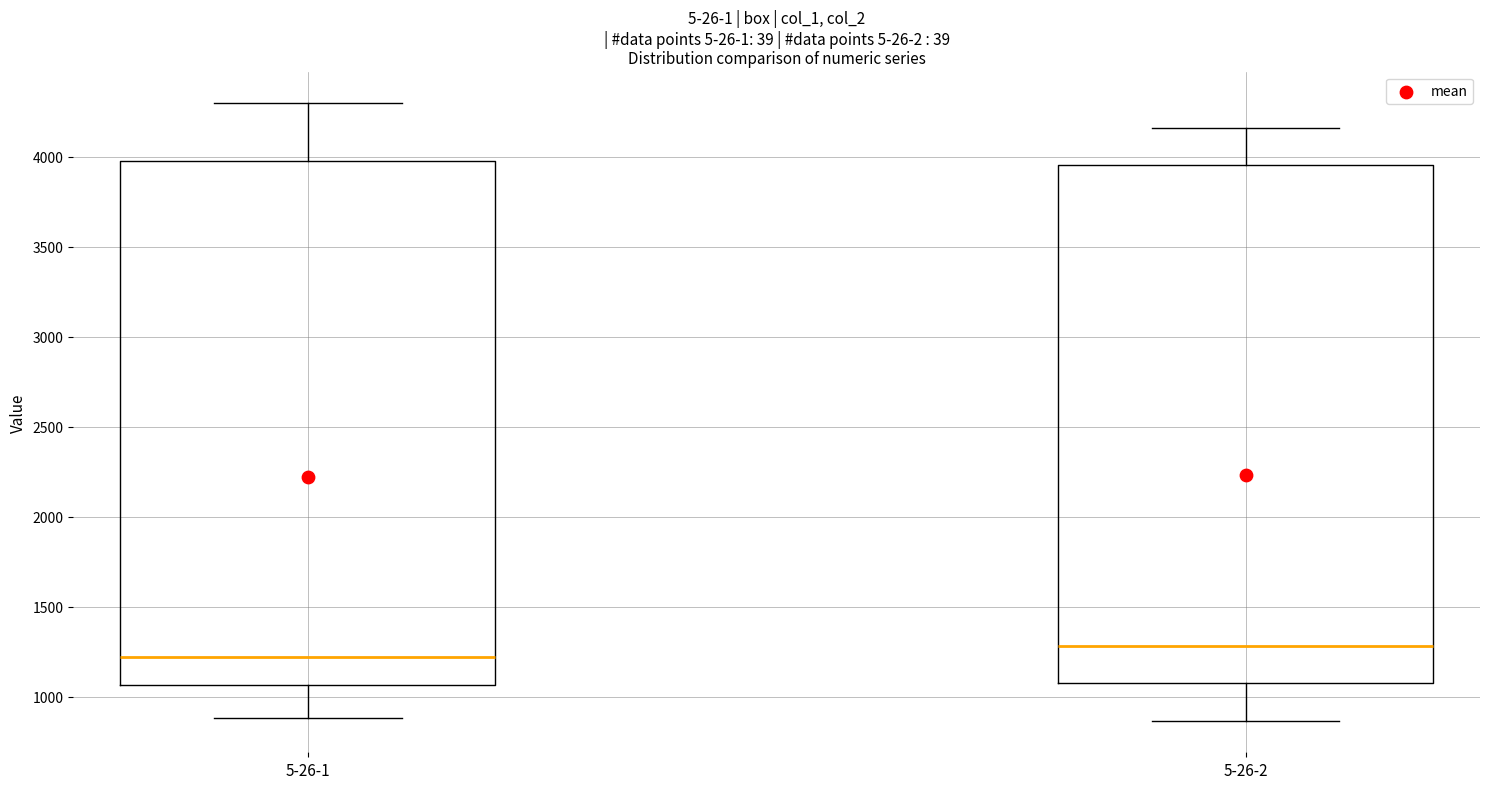

Which box's median line is the highest?

5-26-2